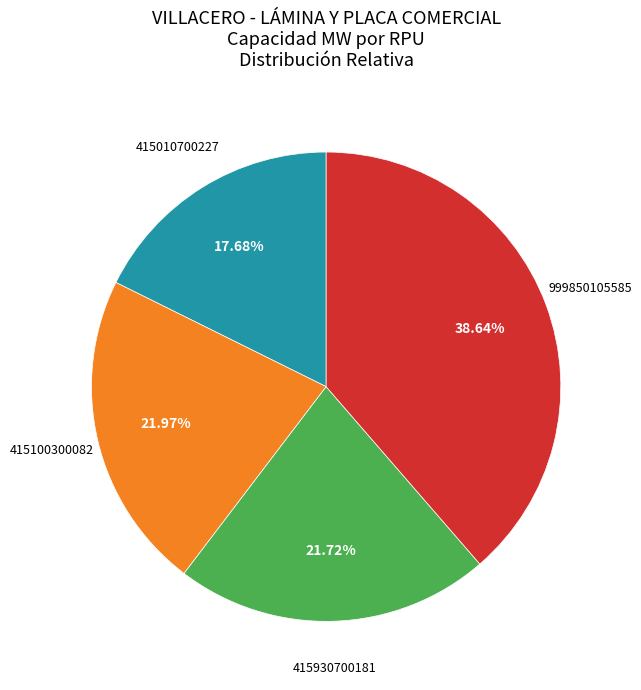

Is there any slice that represents more than half of the pie?

No